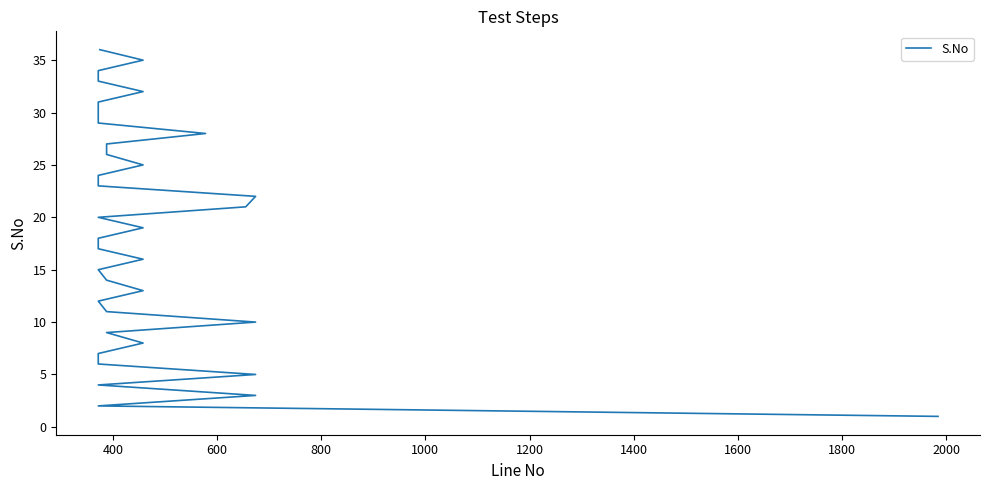

Count the number of categories in the chart.

36